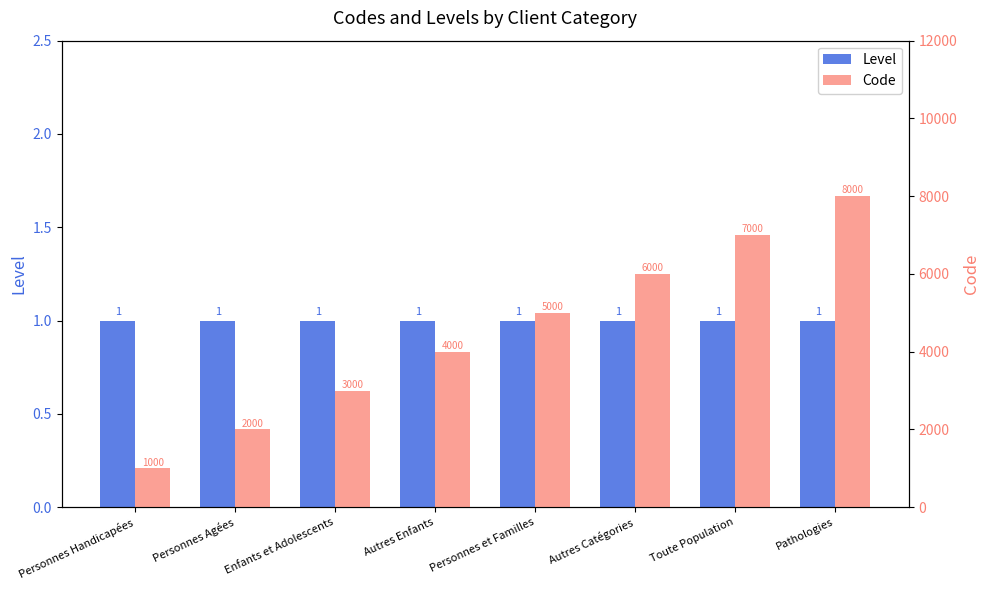

Are the bars grouped side by side (vs. stacked)?

Yes